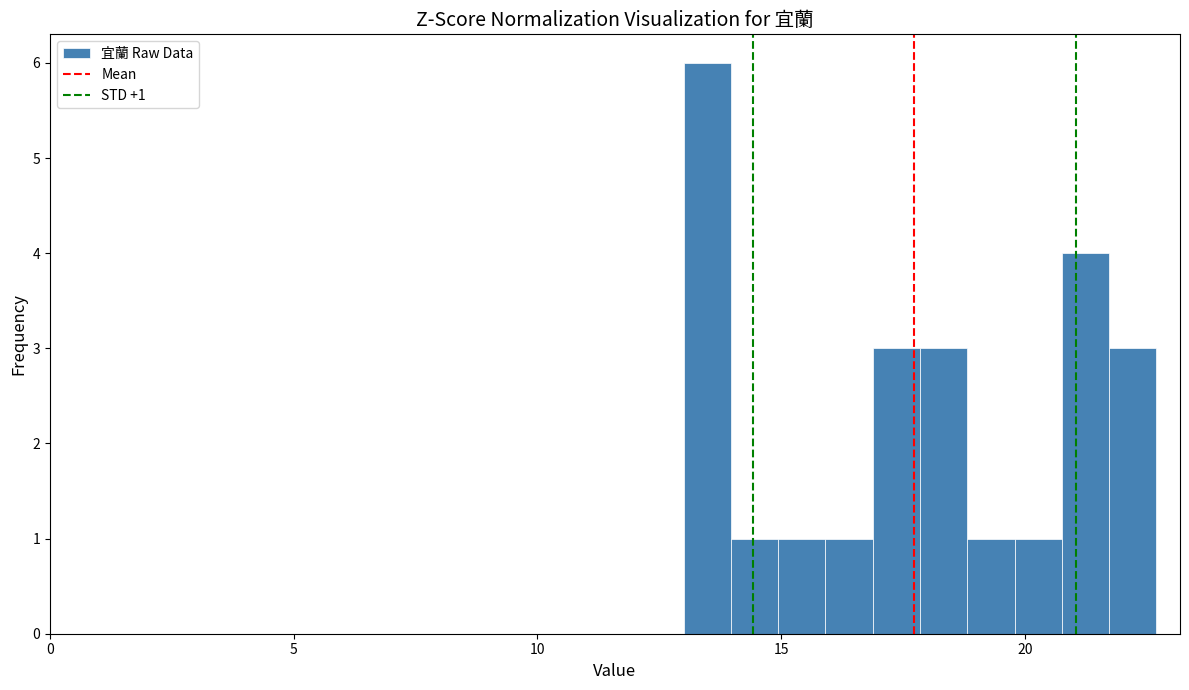

Read against the x-axis, roughly where is the centre of the tallest bar?

13.5